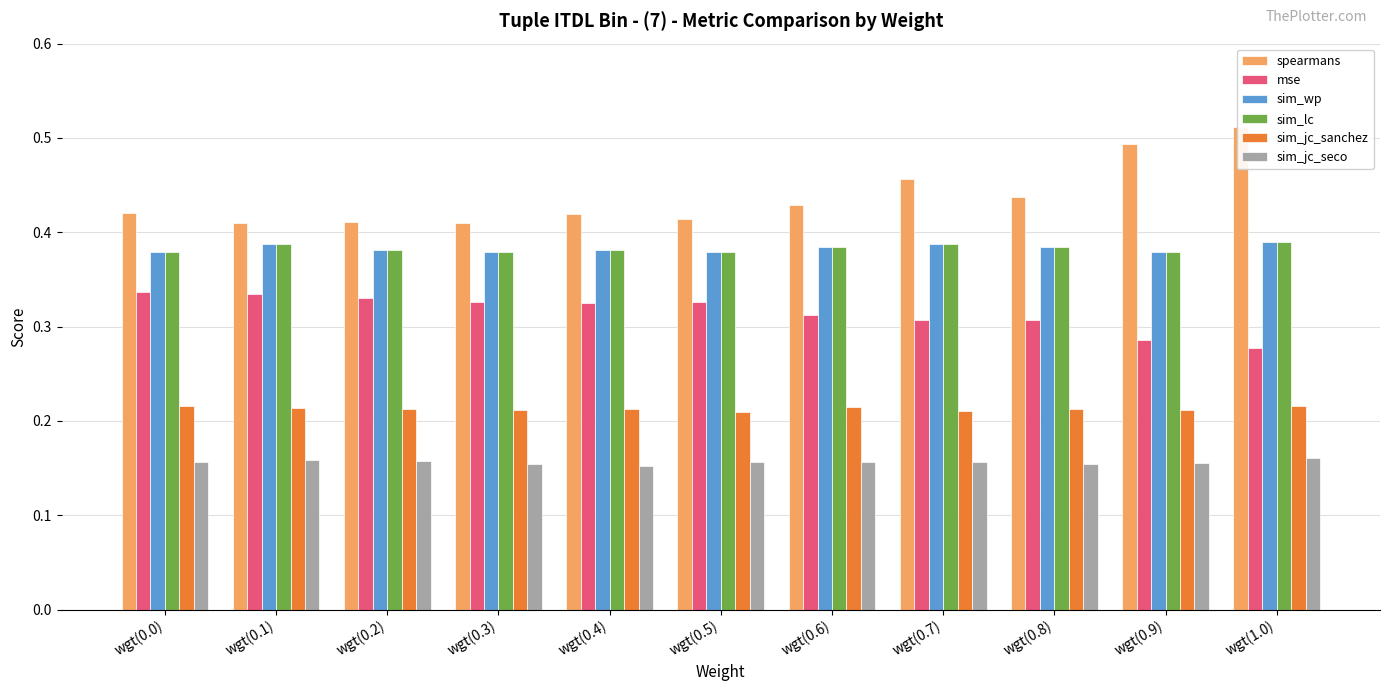

Is the value of sim_lc at wgt(0.4) greater than the value of mse at wgt(0.9)?

Yes